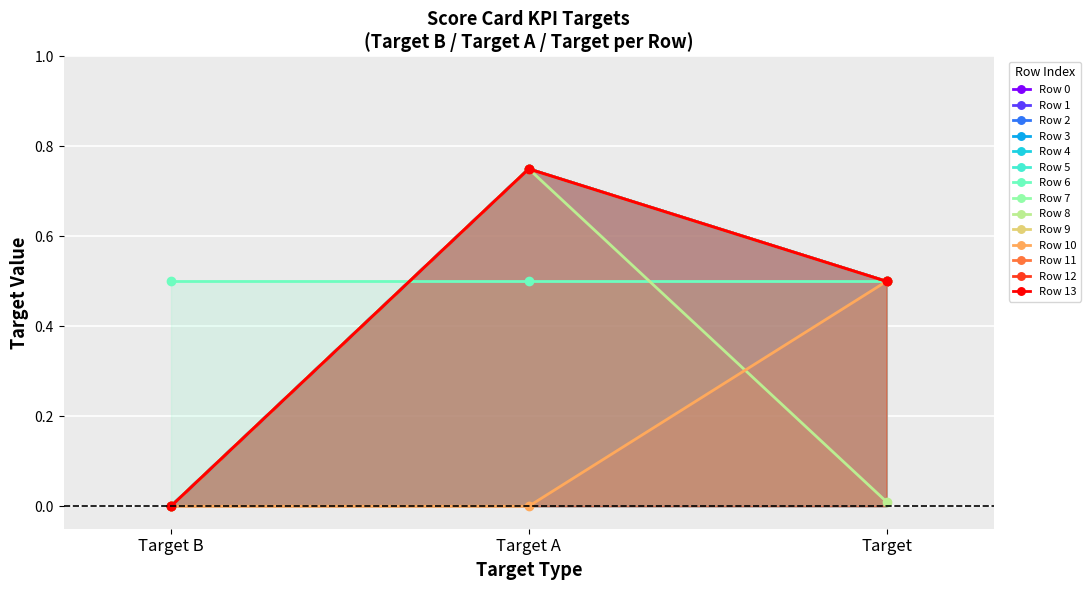

Which label corresponds to the largest value in the chart?

DOG MAIN MEAL WET 2018